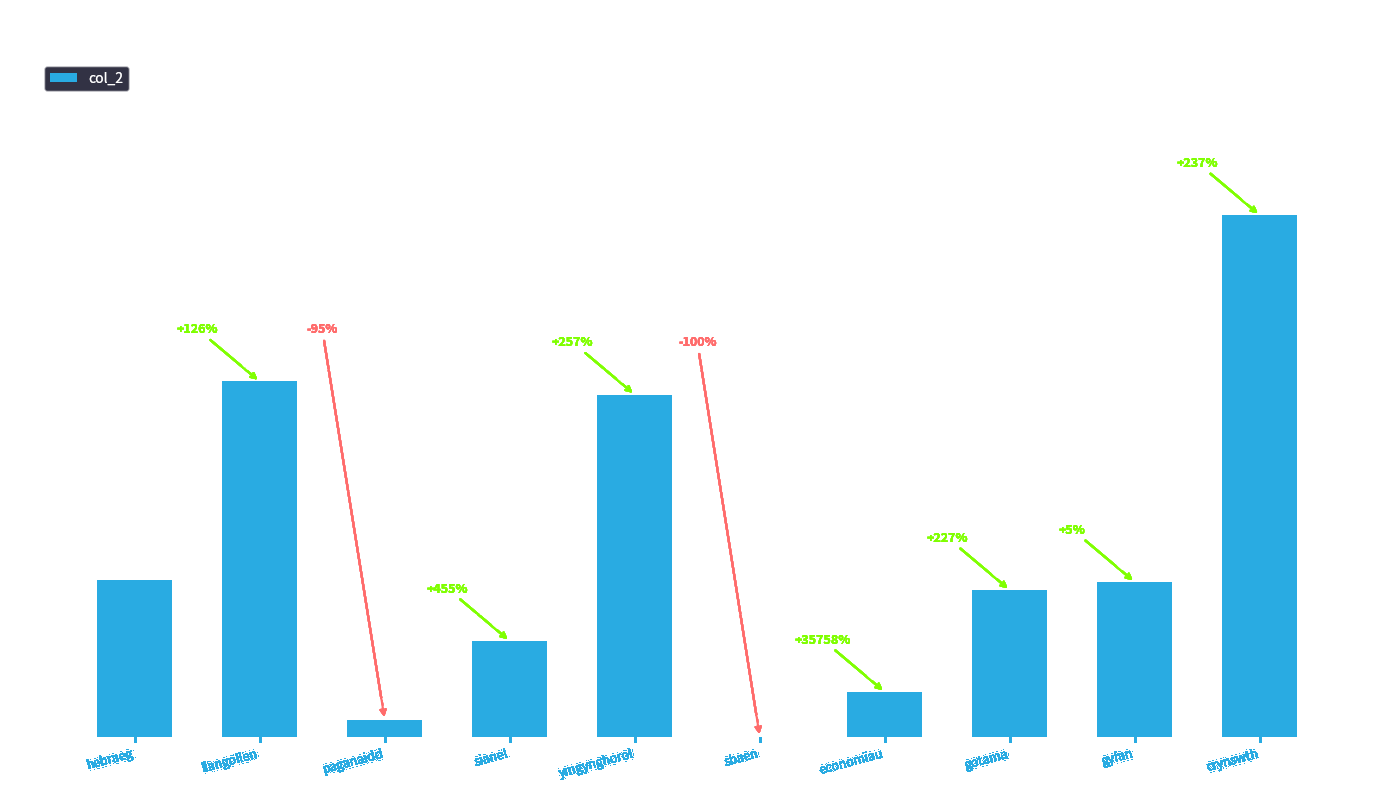

Which has a higher value, gyfan or ymgynghorol?

ymgynghorol